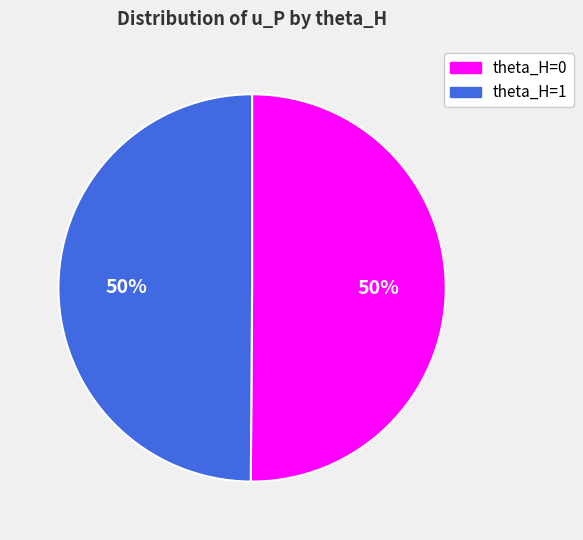

To the nearest percent, what percentage of the pie is theta_H=0?

50%